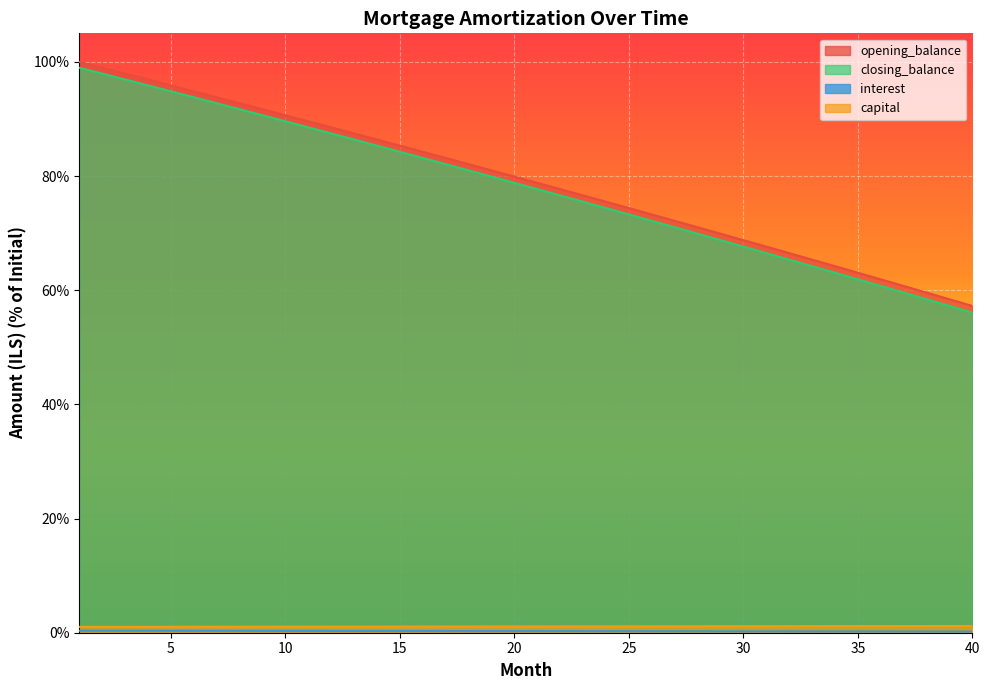

True or false: interest and opening_balance cross at least once.

False